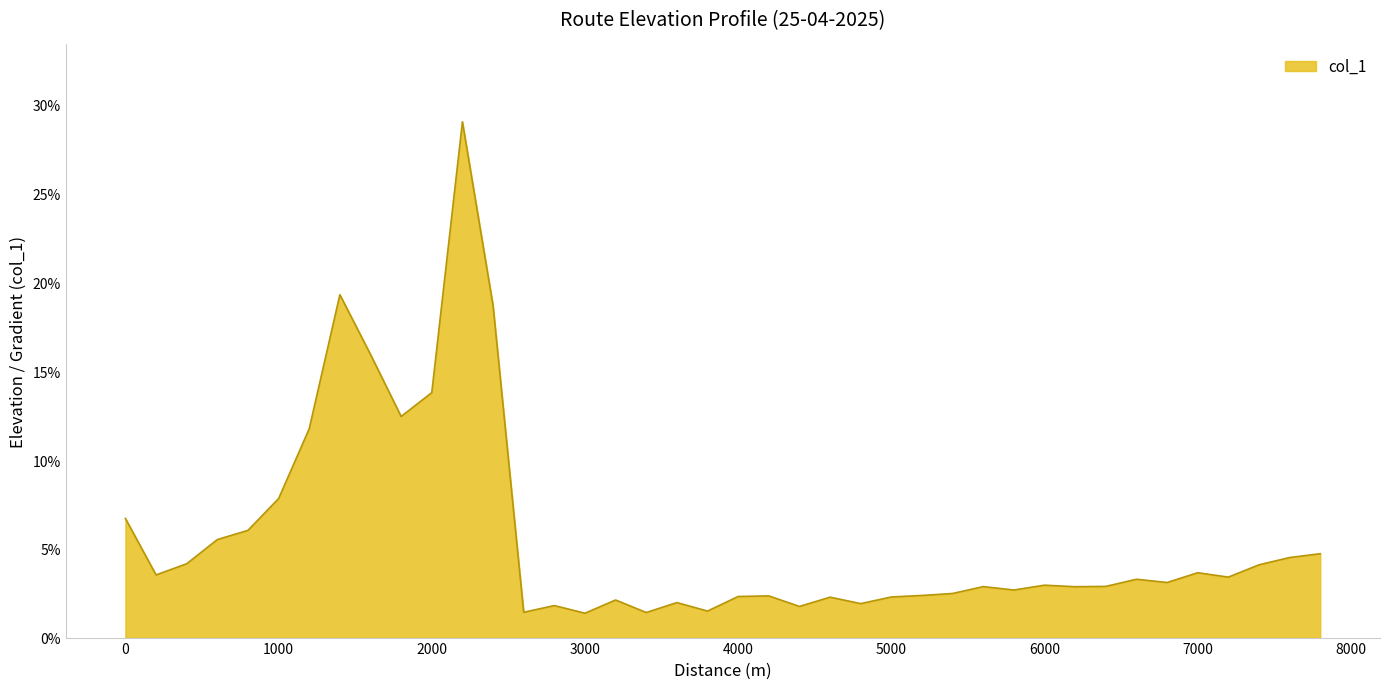

What is the difference between the maximum and minimum values?

27.7